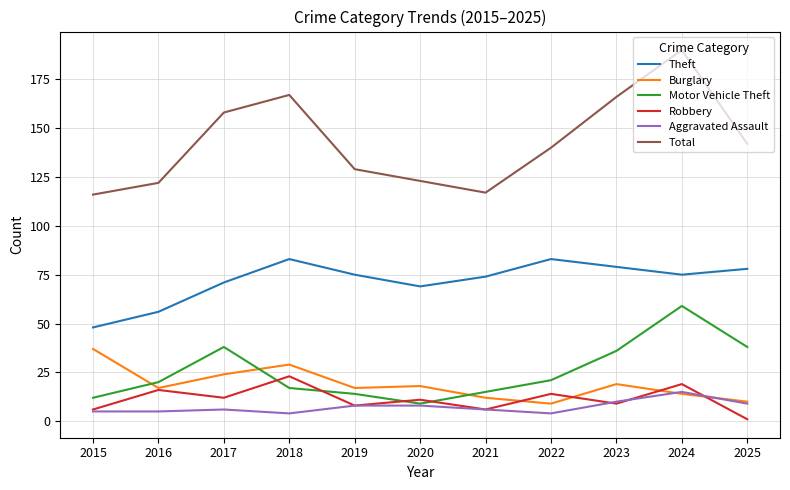

What is the total value across all series at 2018?

323